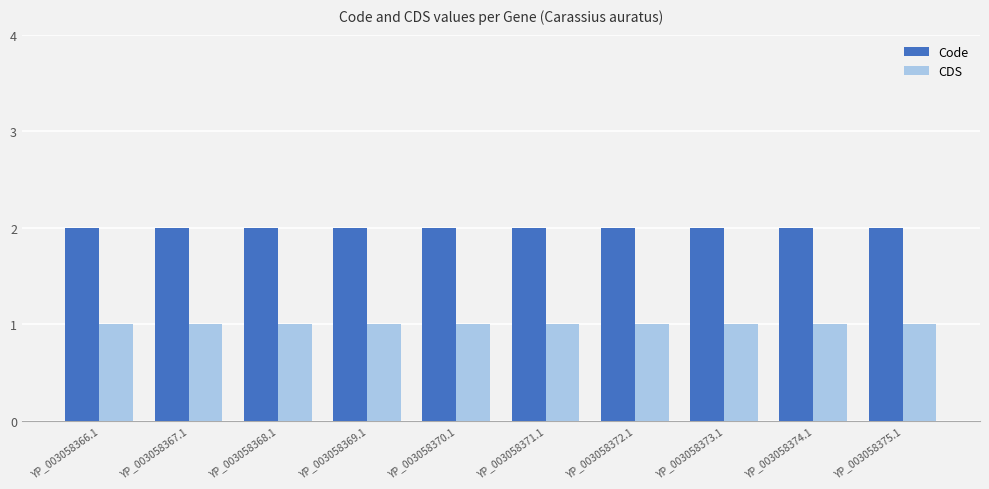

Reading left to right, transcribe all the data shown in this chart.

Code: 2	2	2	2	2	2	2	2	2	2
CDS: 1	1	1	1	1	1	1	1	1	1